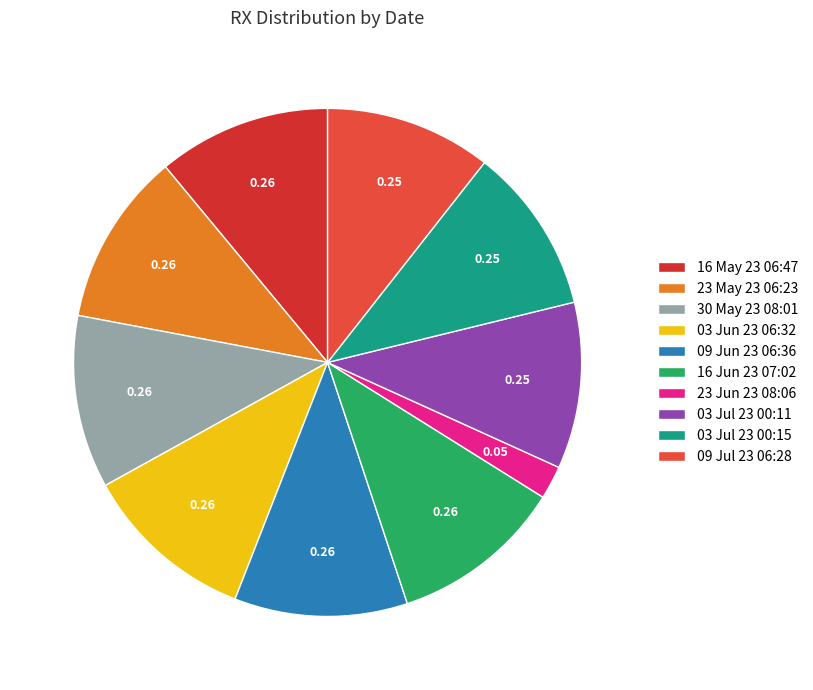

To the nearest percent, what portion does 03 Jul 23 00:11 represent?

11%